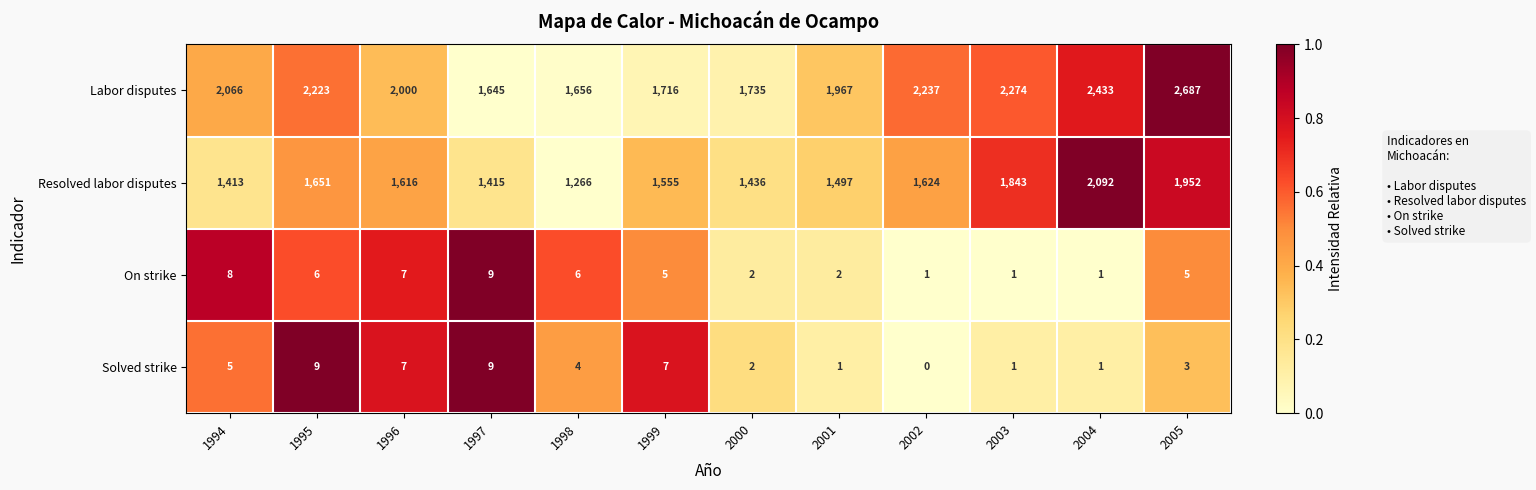

What is the sum of all On strike values?

53